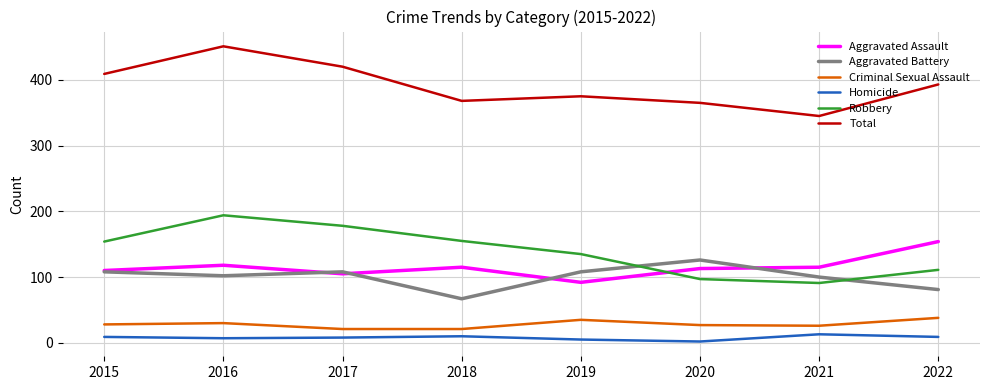

At how many categories does at least one series exceed 137?

8